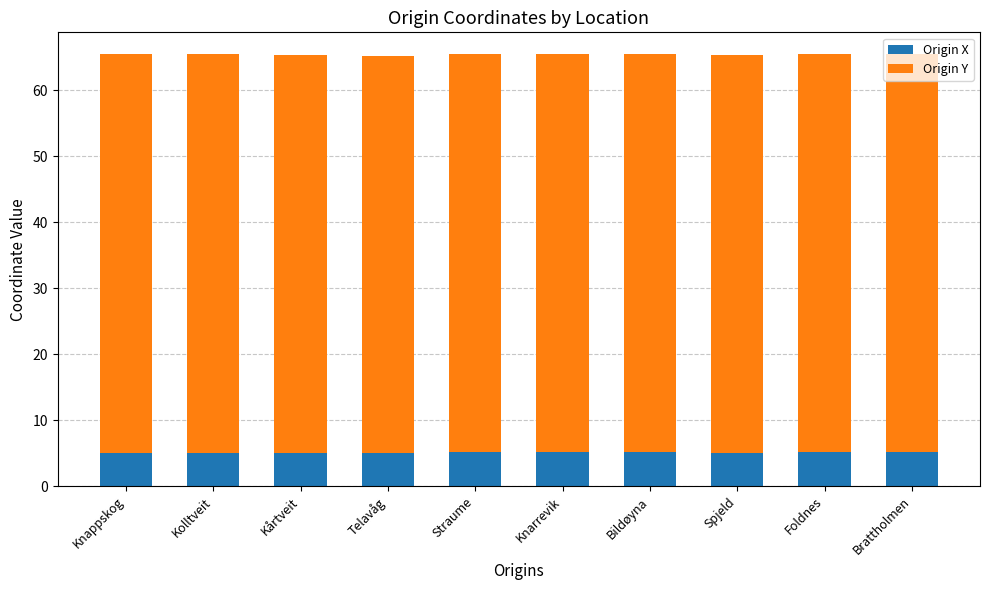

True or false: Origin X has a value of 5.1 at Foldnes.

True